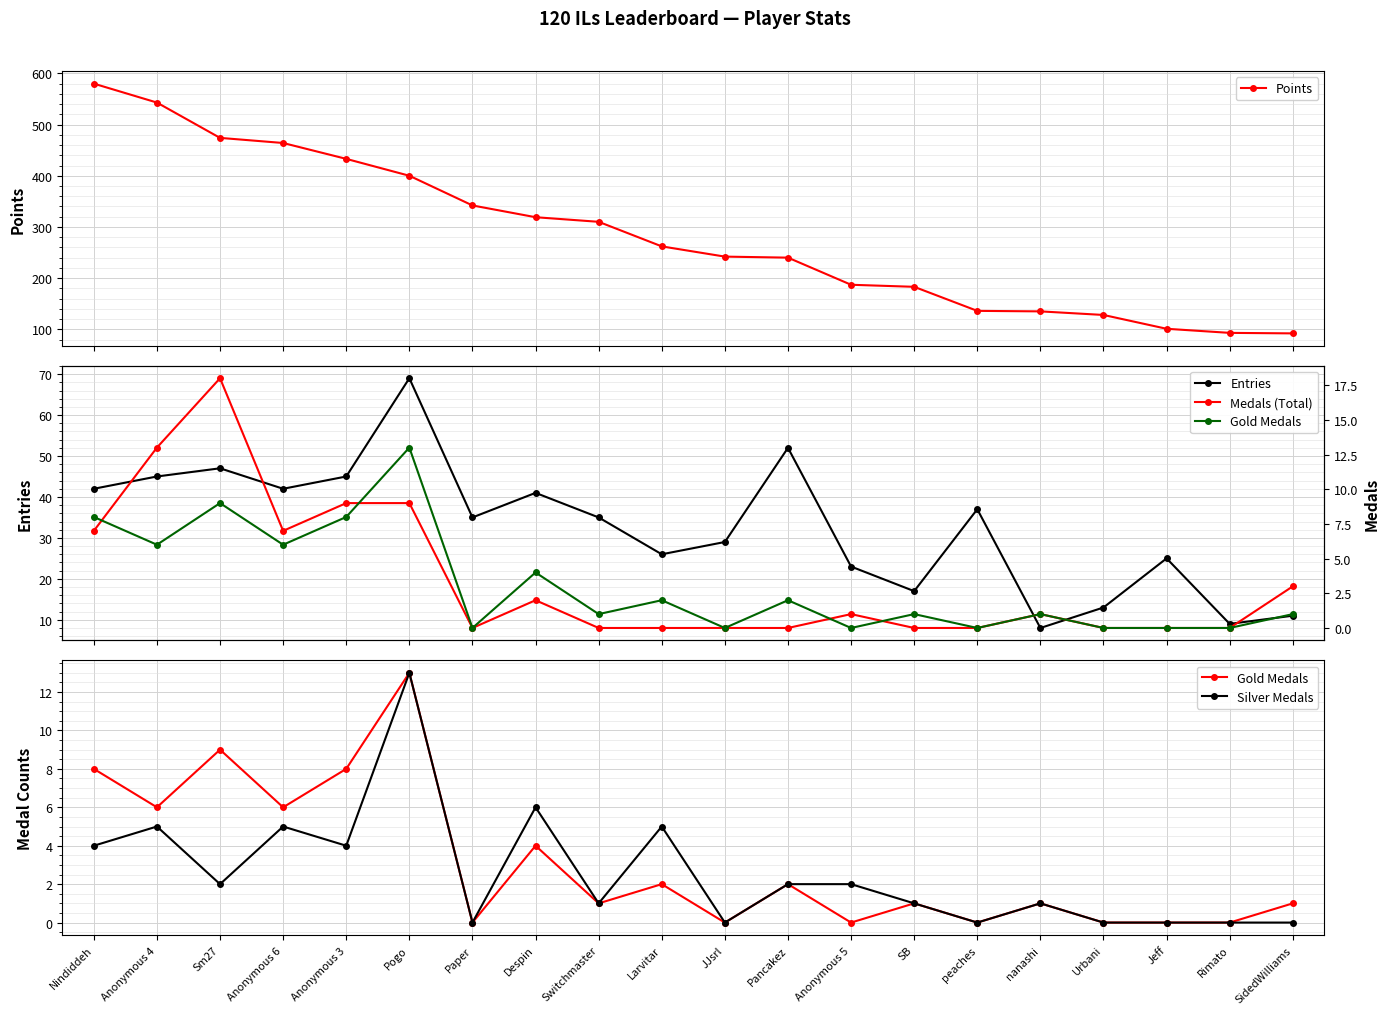

At which category does Gold Medals reach its first local valley?

Anonymous 4